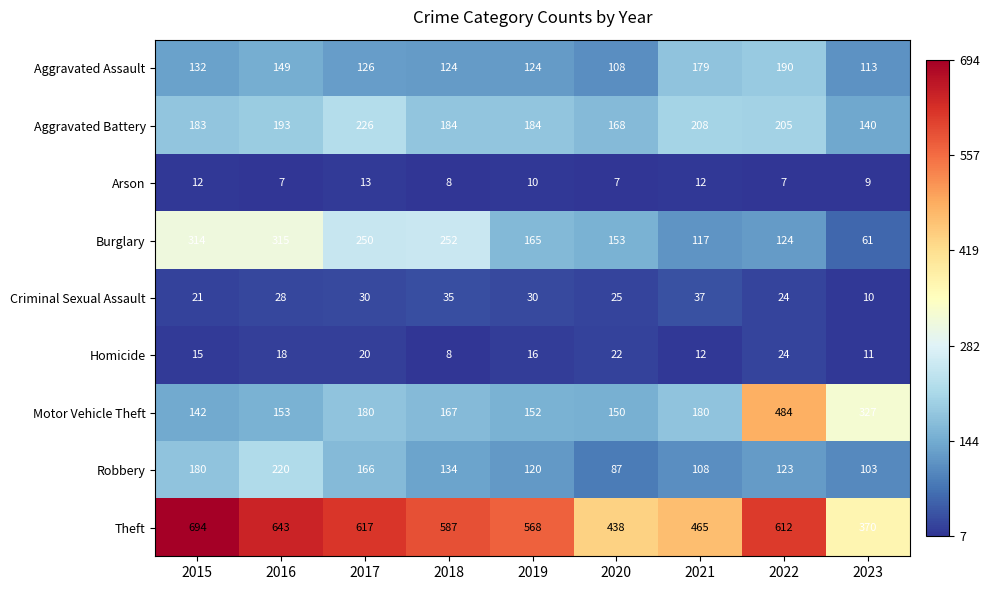

At which label does Burglary first exceed 165?

2015